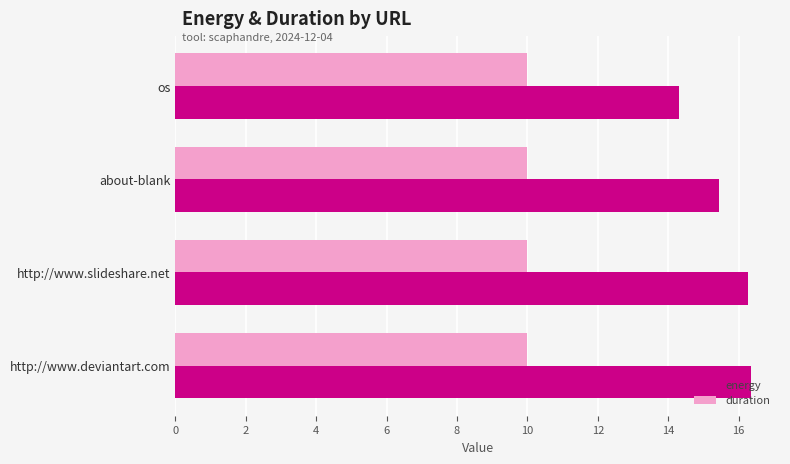

How many data points in energy are less than 16?

2